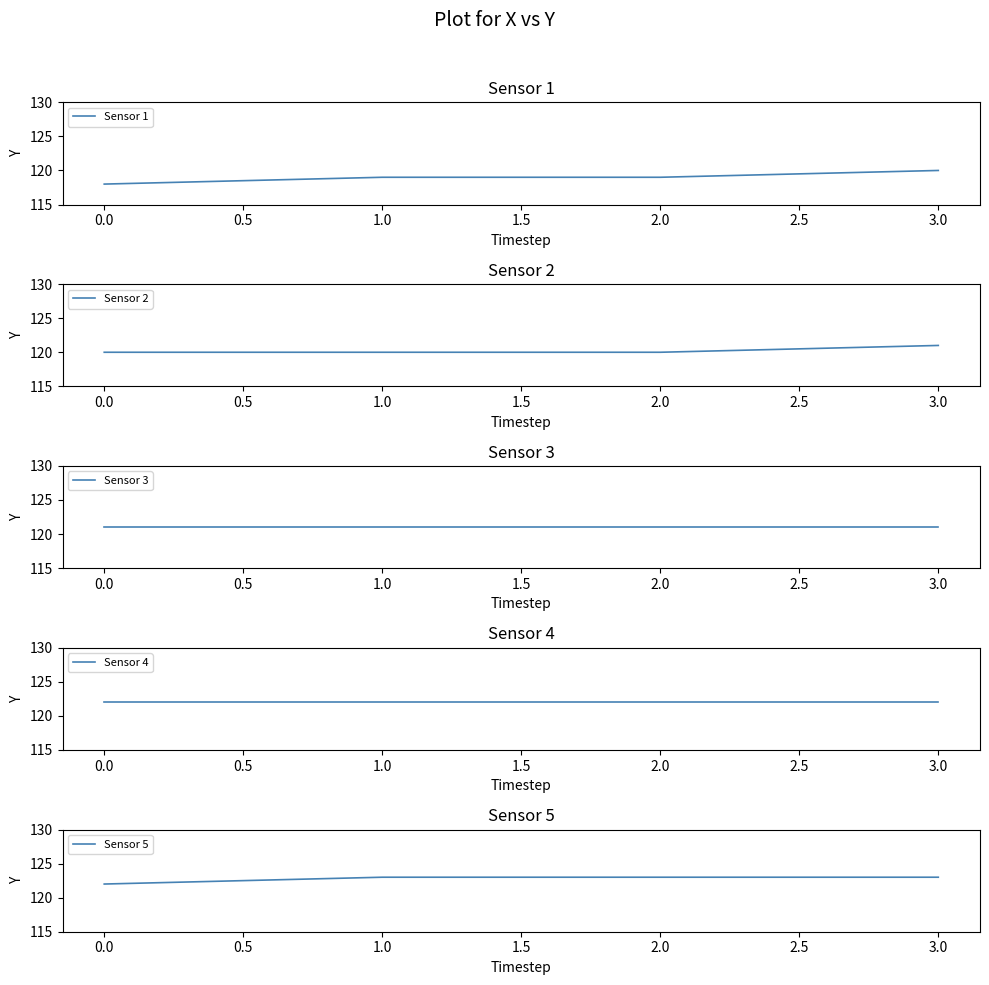

What is the difference between the maximum and minimum values in the Sensor 1 series?

2